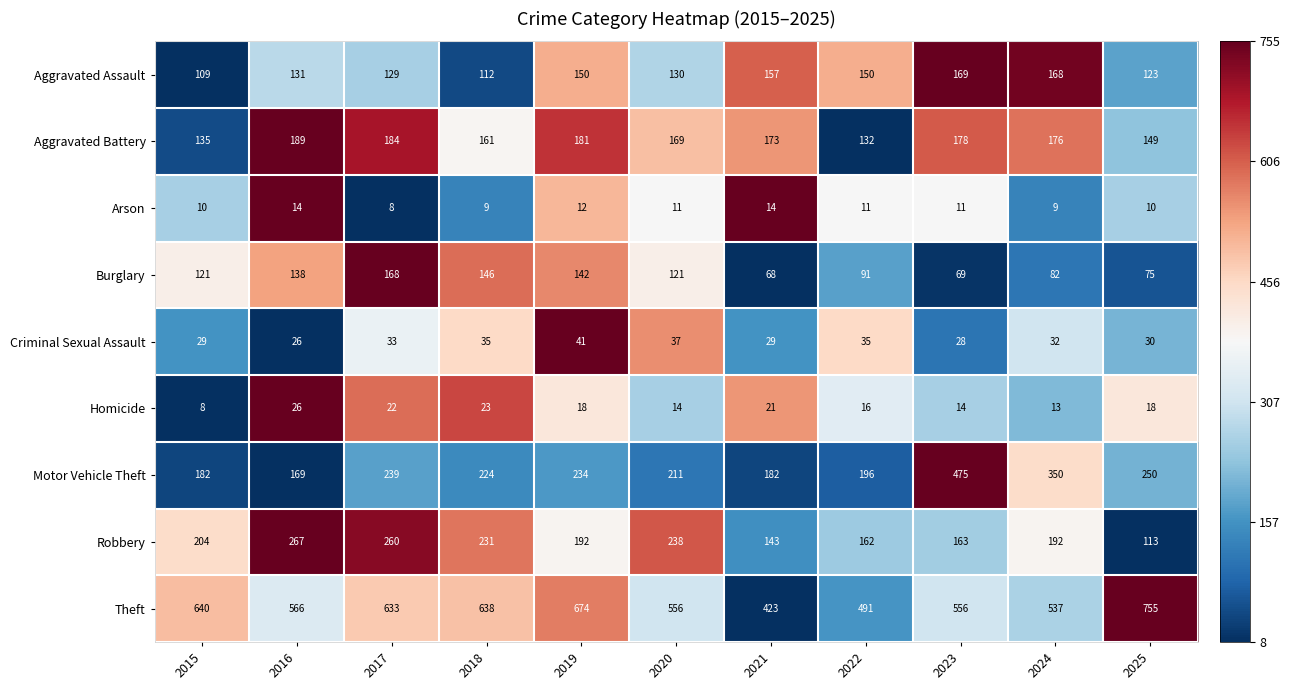

What is the average value of the Aggravated Assault series?

139